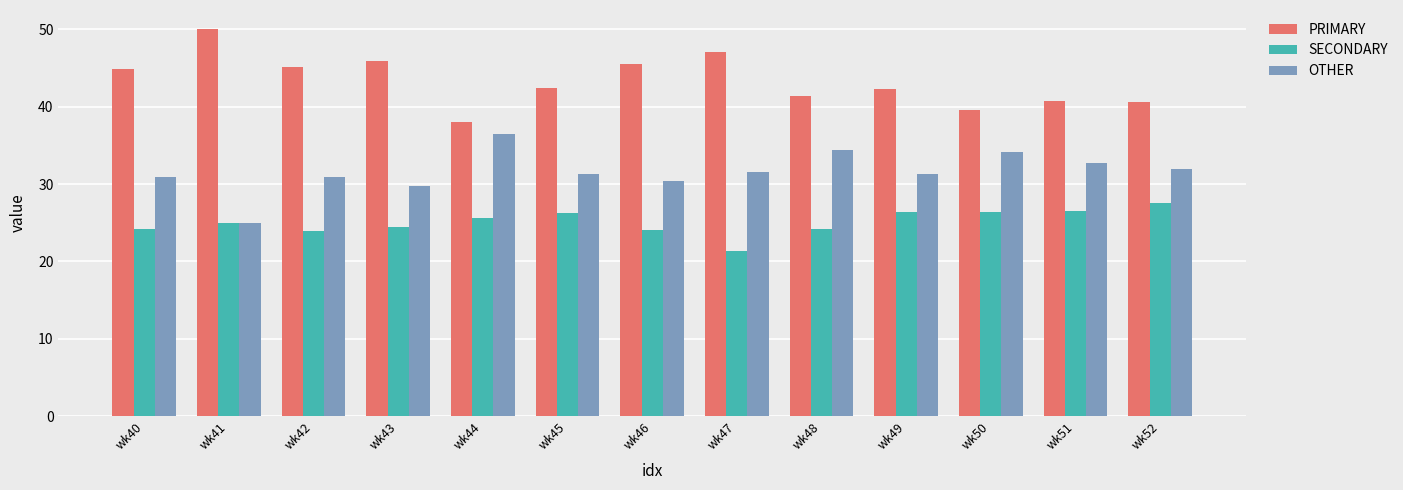

What is the difference between the maximum and minimum values in the PRIMARY series?

12.0